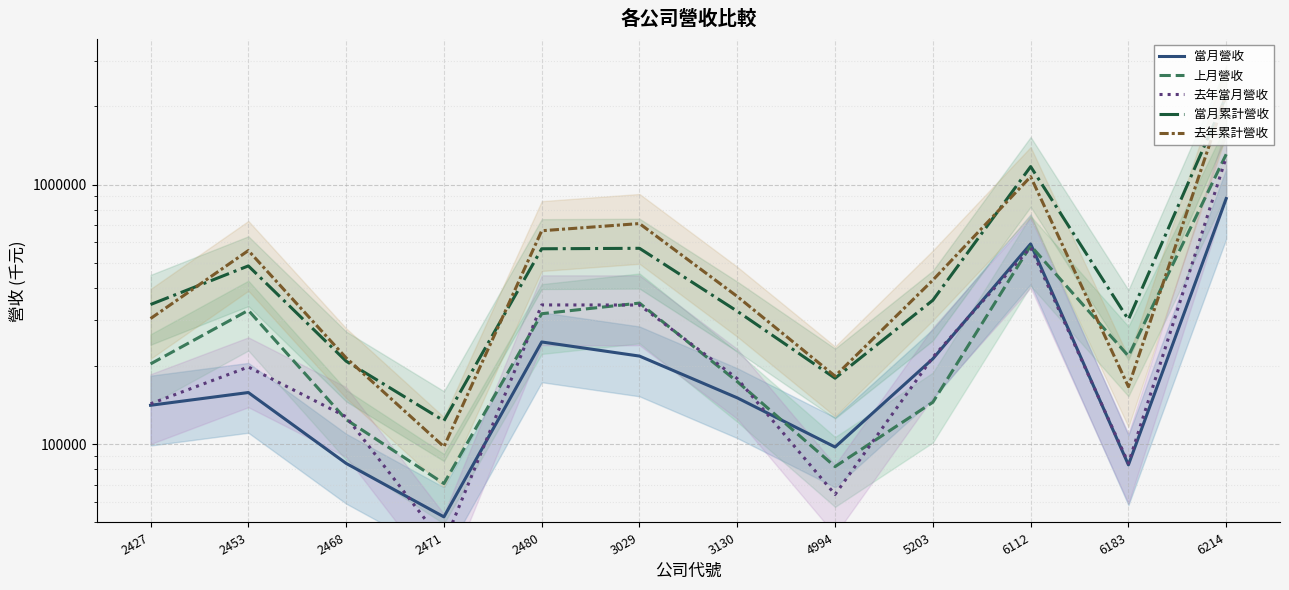

What is the approximate value of 當月營收 at 2453, to the nearest 10?

158210